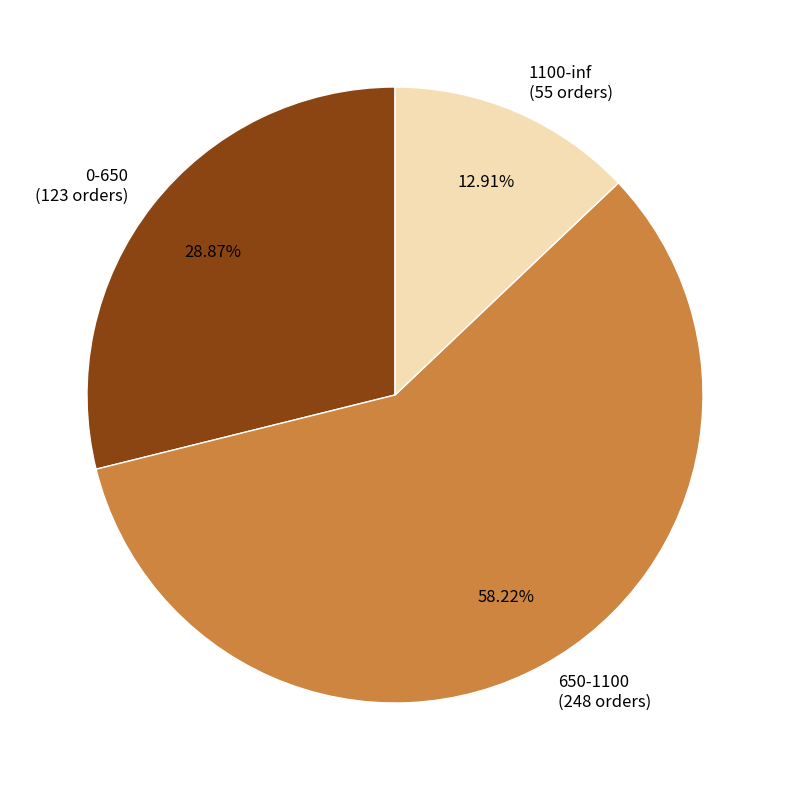

Approximately how many times larger is the value at 1100-inf compared to 0-650?

0.4